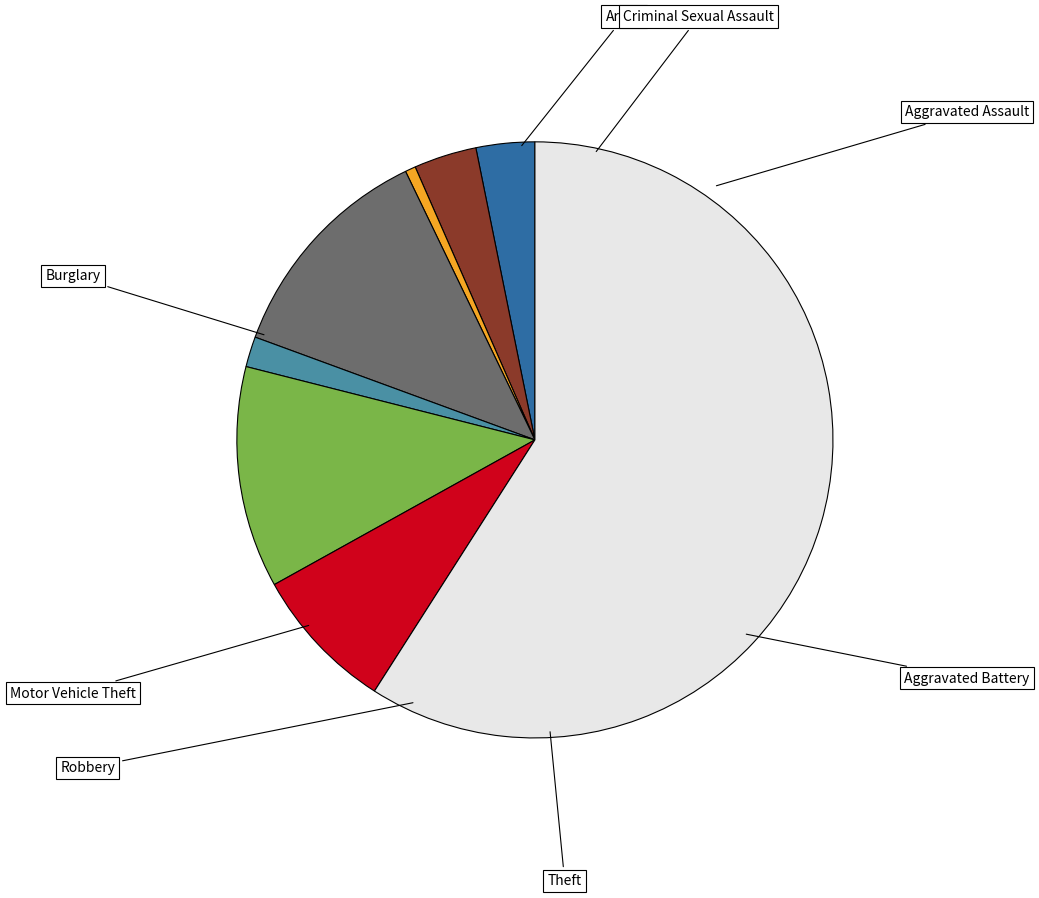

Is there any slice that represents more than half of the pie?

Yes